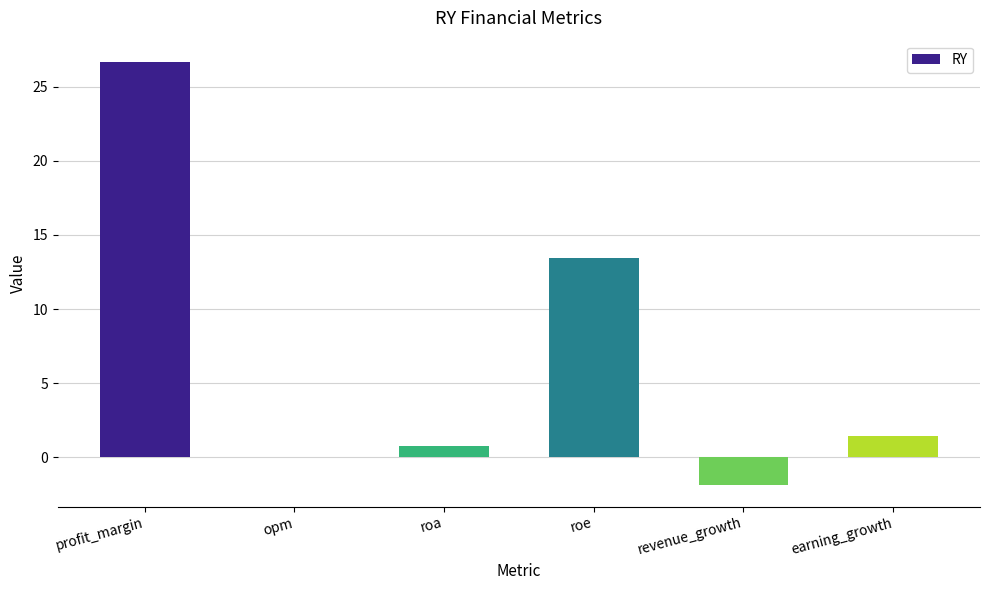

Approximately how many times larger is the value at profit_margin compared to earning_growth?

19.1